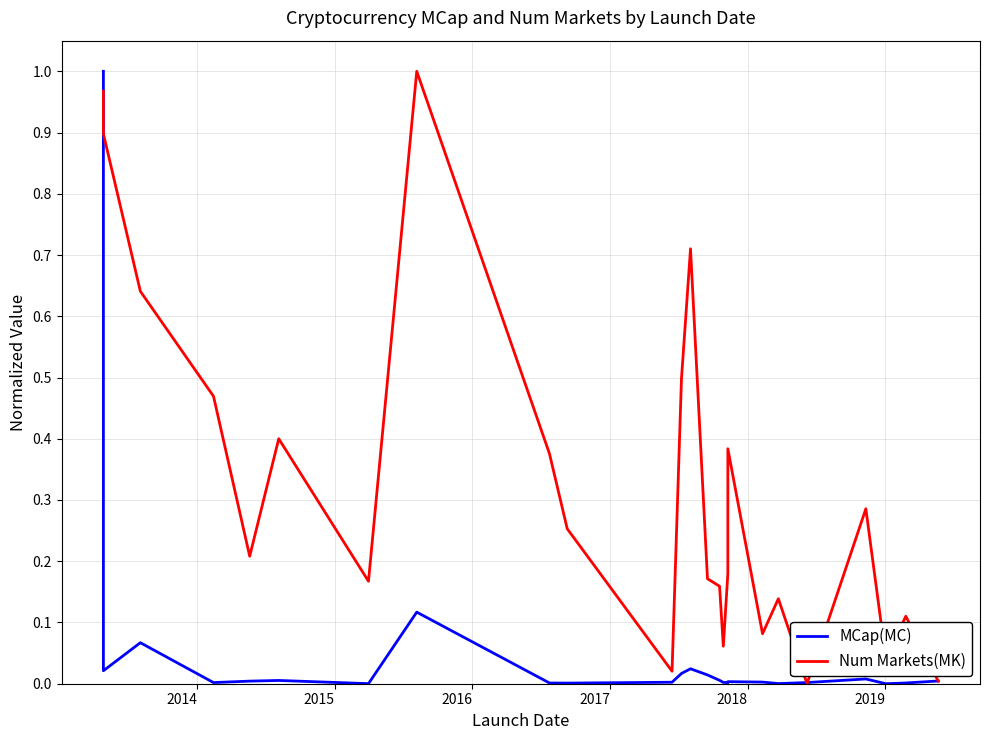

What are all the series names shown in the legend?

MCap(MC), Num Markets(MK)